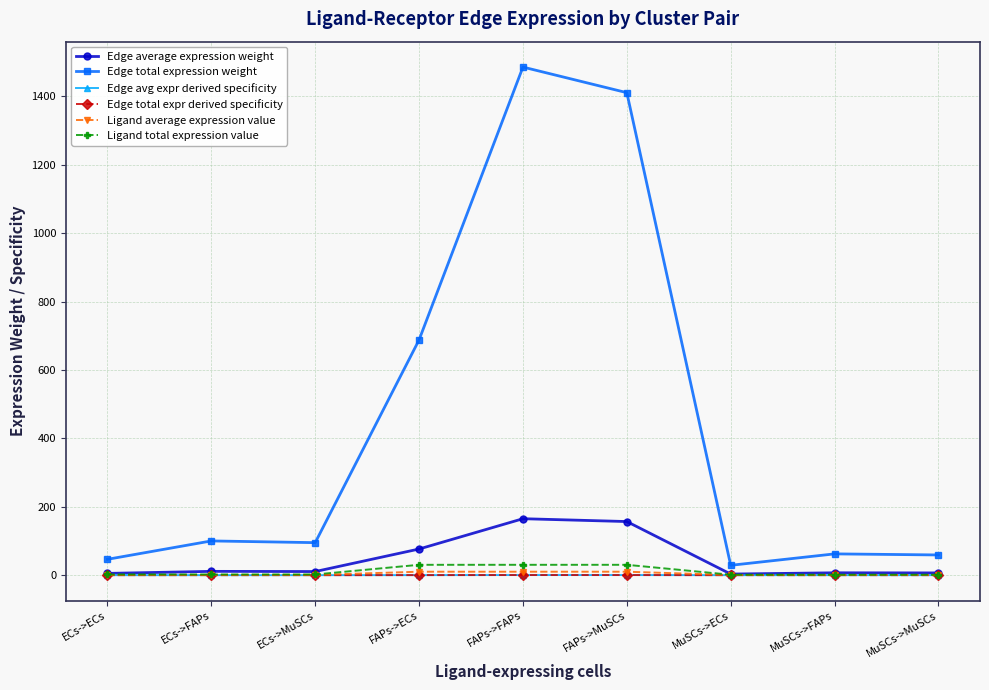

Where is Ligand total expression value nearest to the value 15?

ECs->ECs